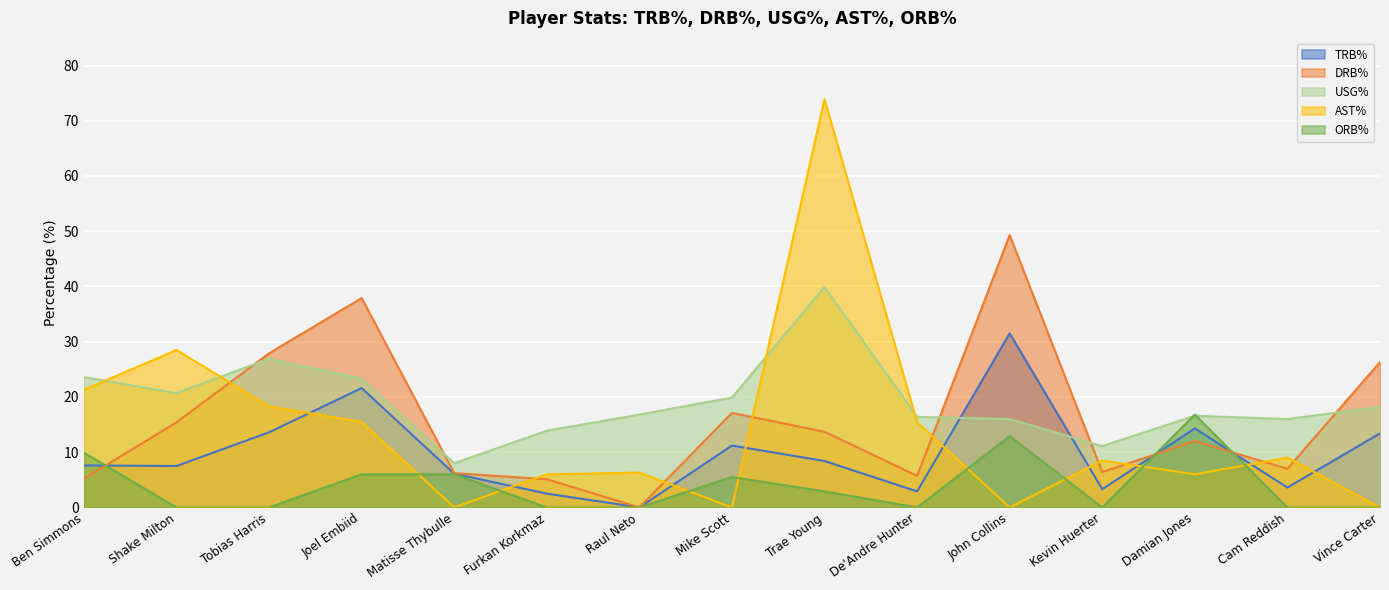

What is the total value across all series at Joel Embiid?

104.3